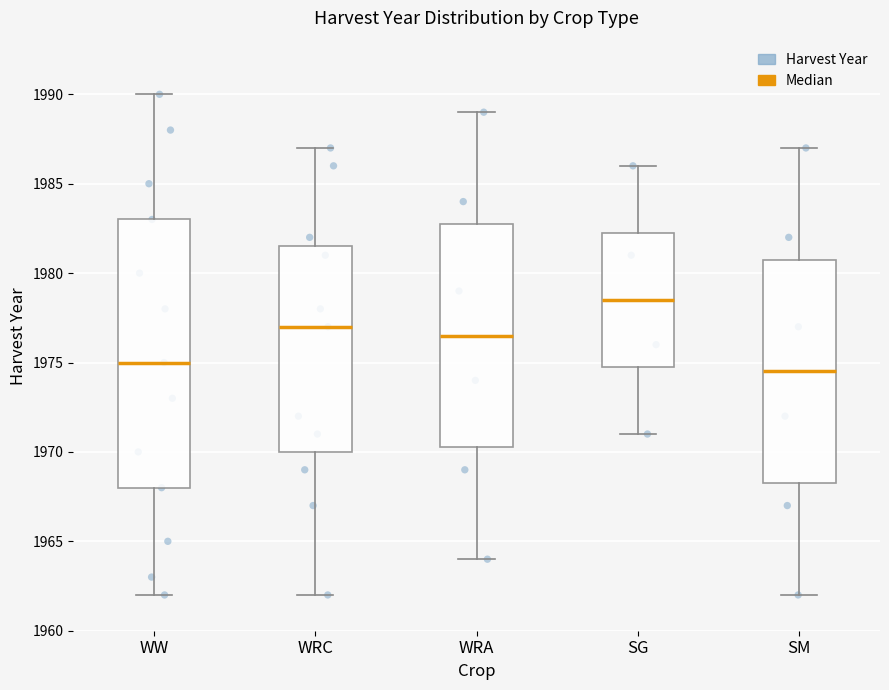

Comparing the boxes themselves (not the whiskers), which one is the tallest?

WW